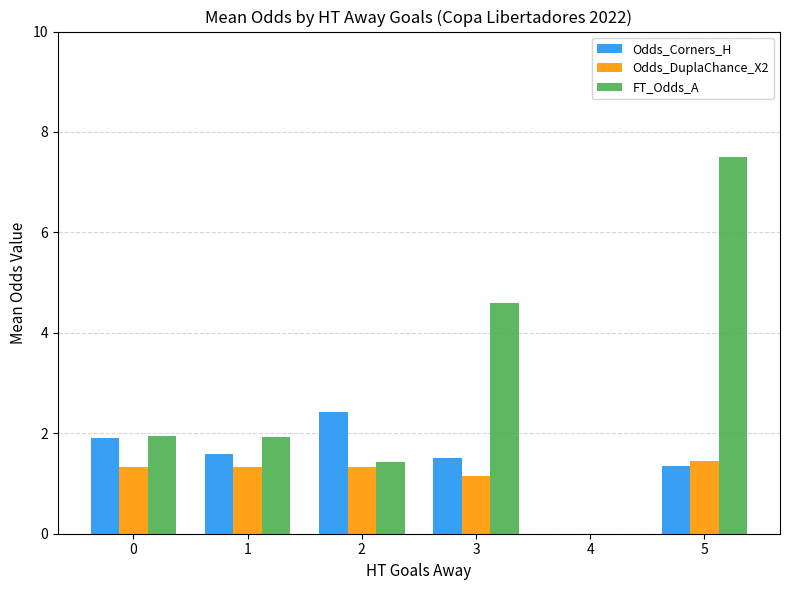

How many values in Odds_Corners_H are above zero?

5